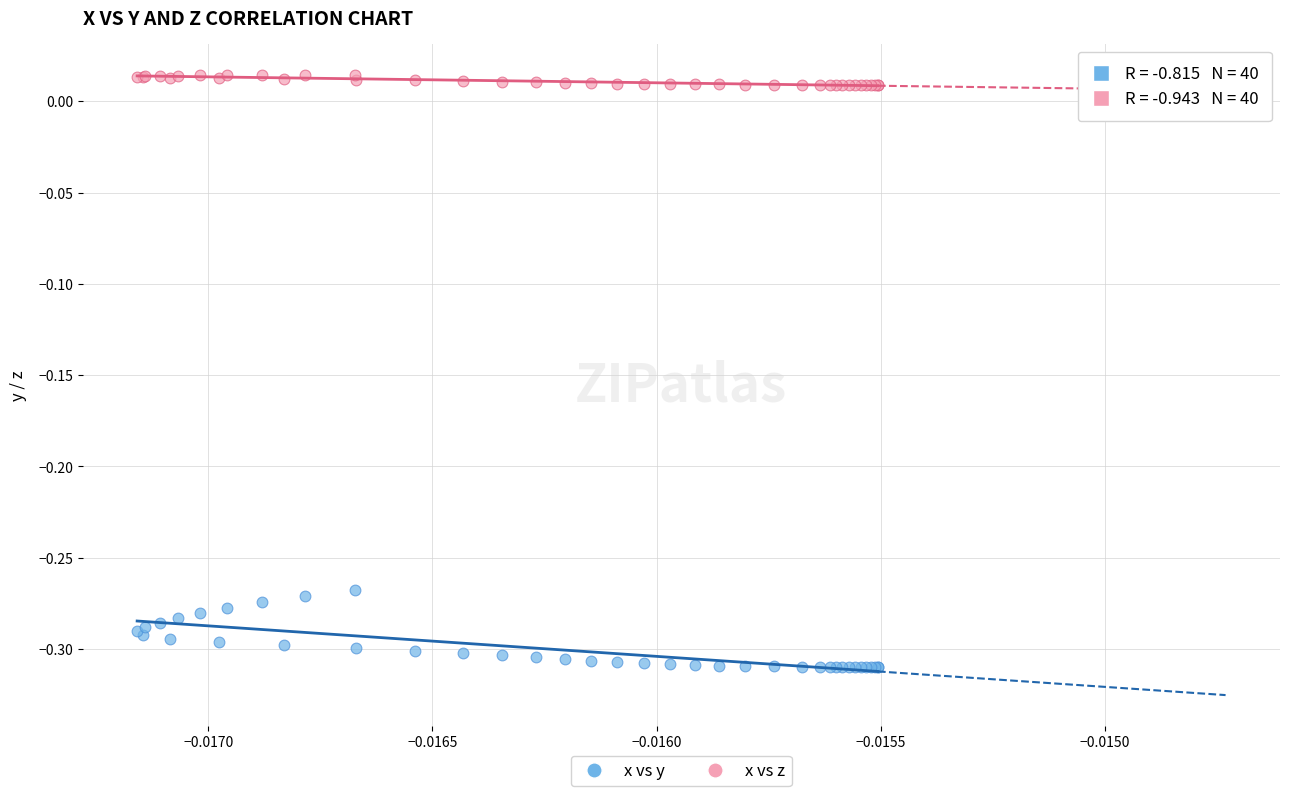

Which series contains the lowest Y value?

x vs y